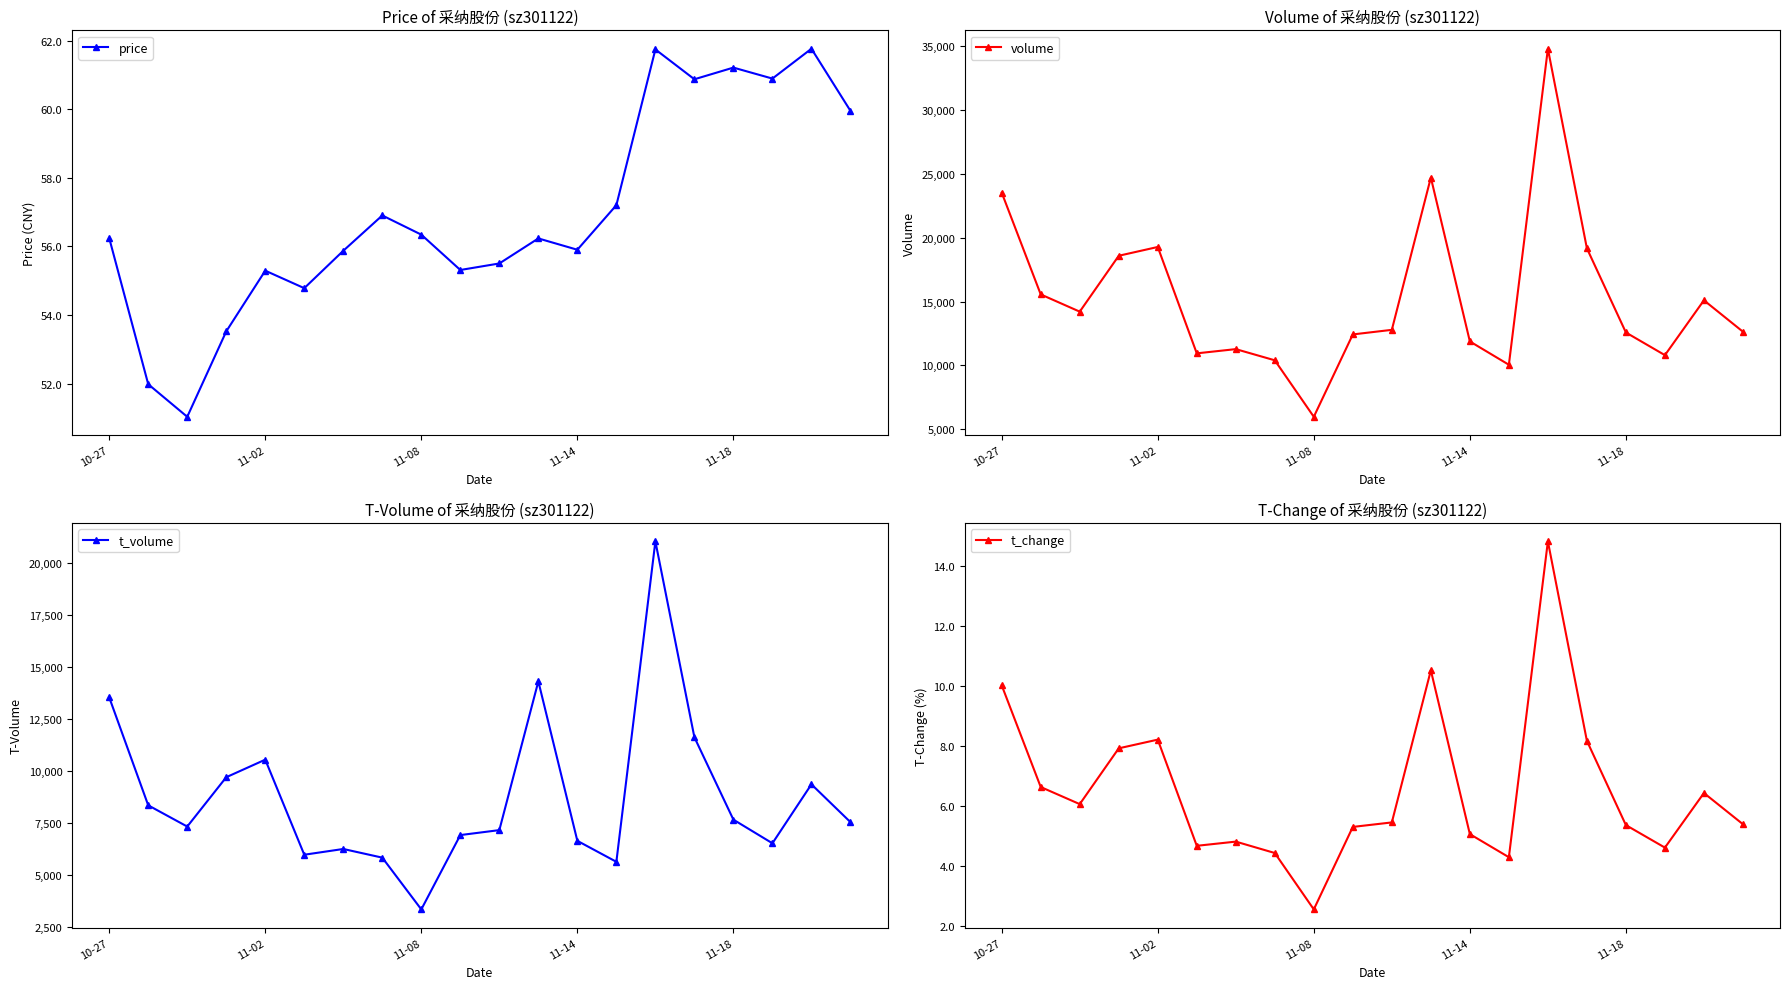

Rank the series by their maximum value, from lowest to highest.

t_change, price, t_volume, volume